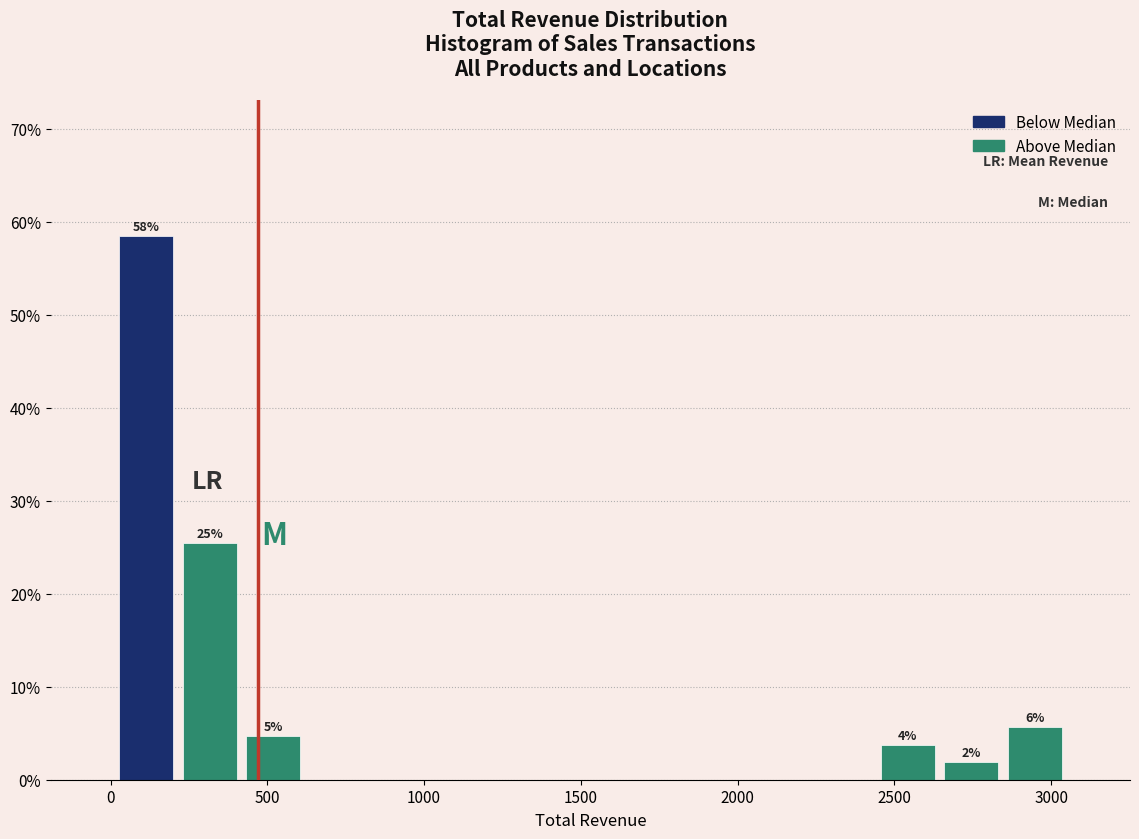

Which range on the x-axis has the tallest bar?

0 to 200